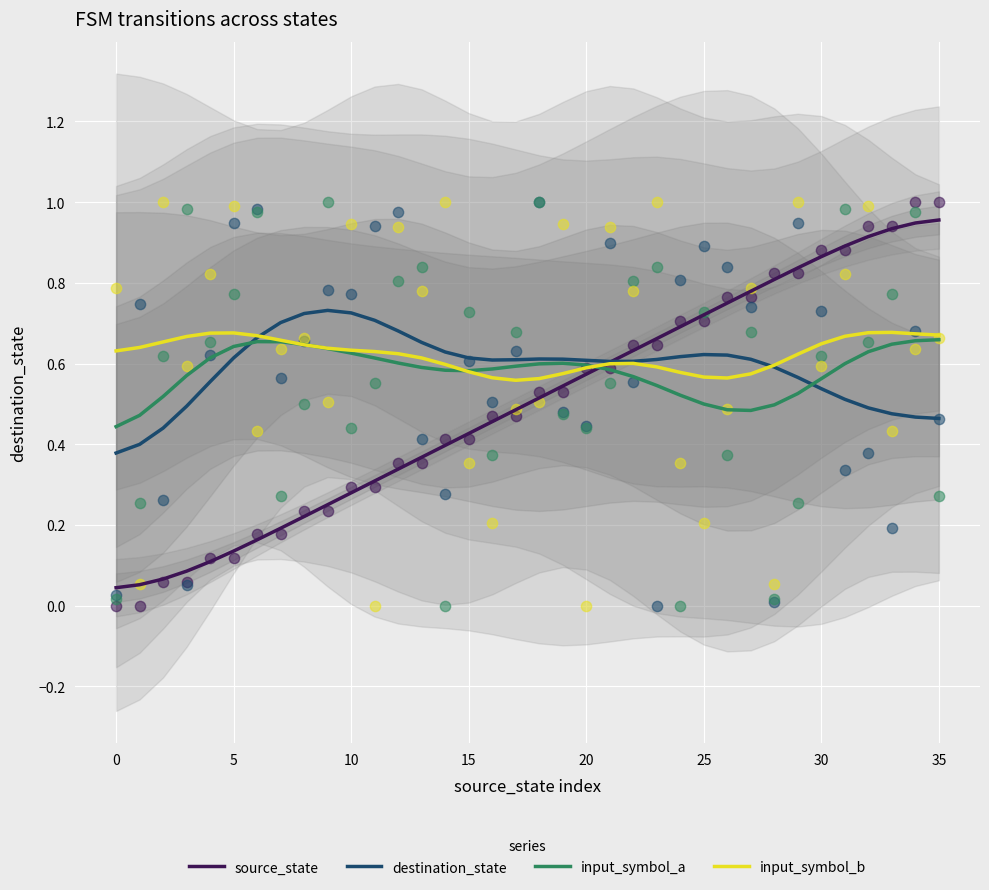

At how many categories does at least one series exceed 0?

36